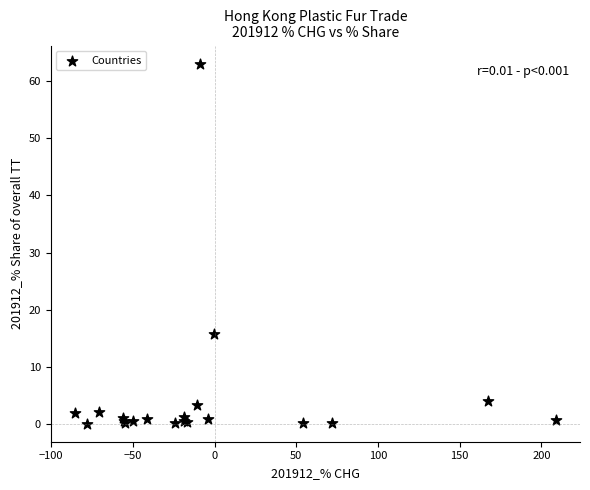

What Y value in the scatter plot is closest to 31?

15.8